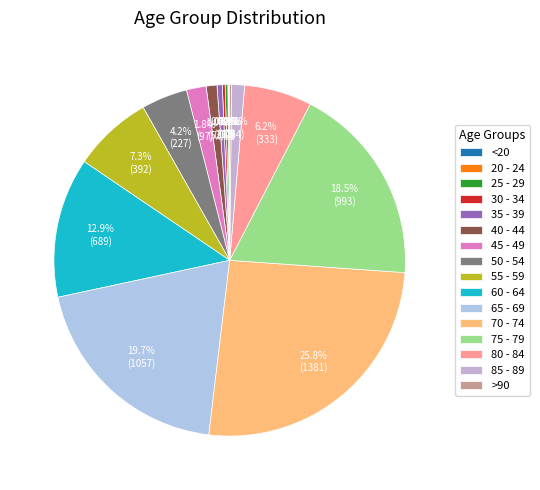

Is 60 - 64 the majority of the pie?

No